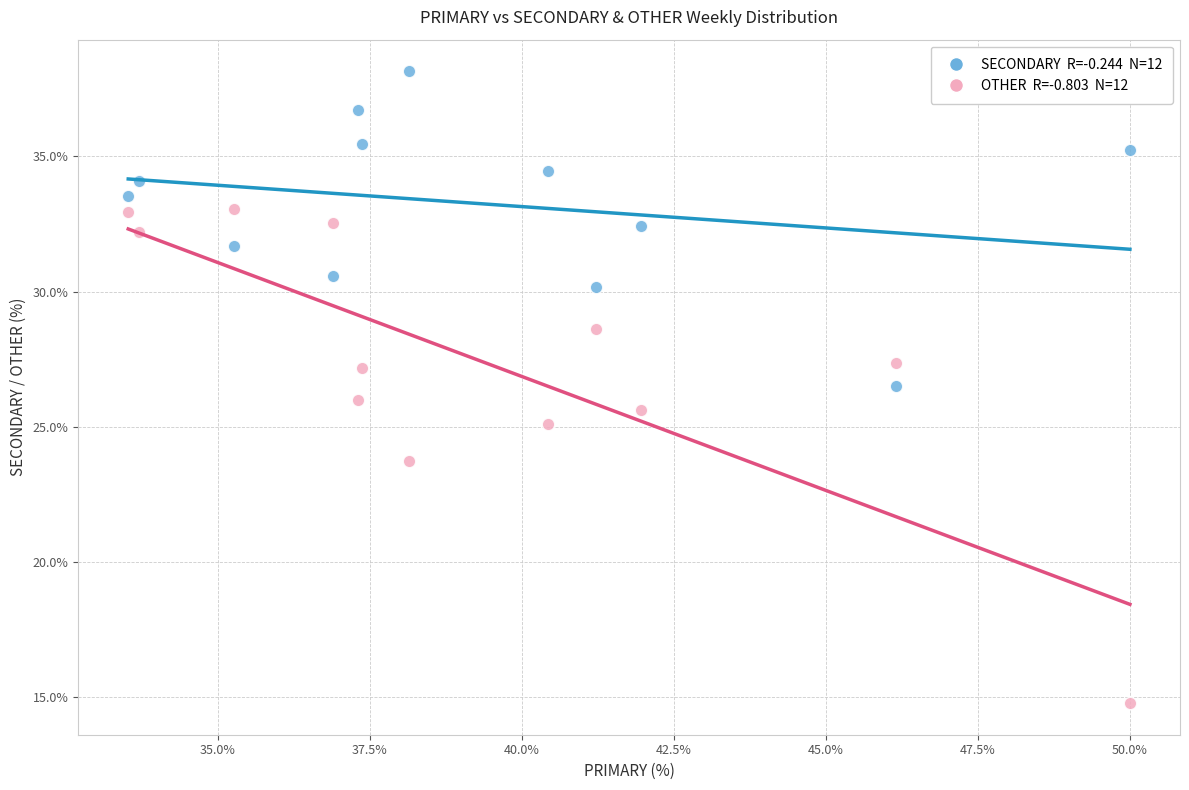

Across all data points, what is the range of Y values (max minus min)?

23.4